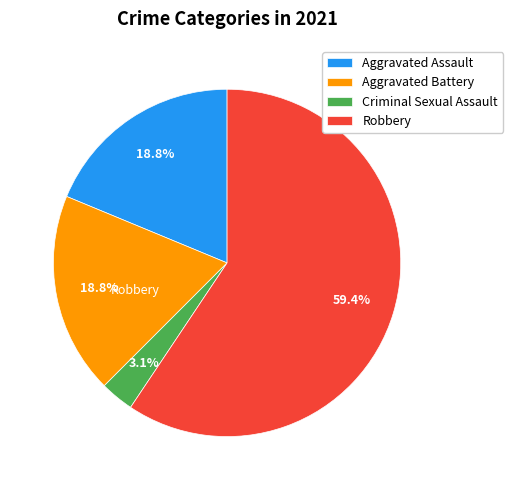

What is the majority slice?

Robbery